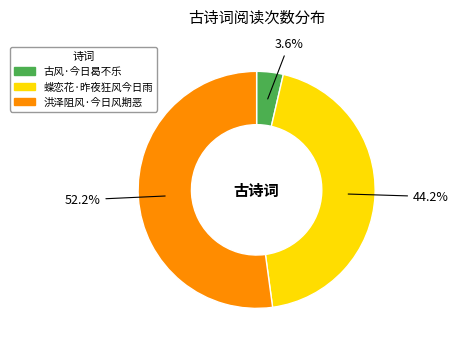

Rank the categories by value from highest to lowest.

洪泽阻风·今日风期恶, 蝶恋花·昨夜狂风今日雨, 古风·今日曷不乐